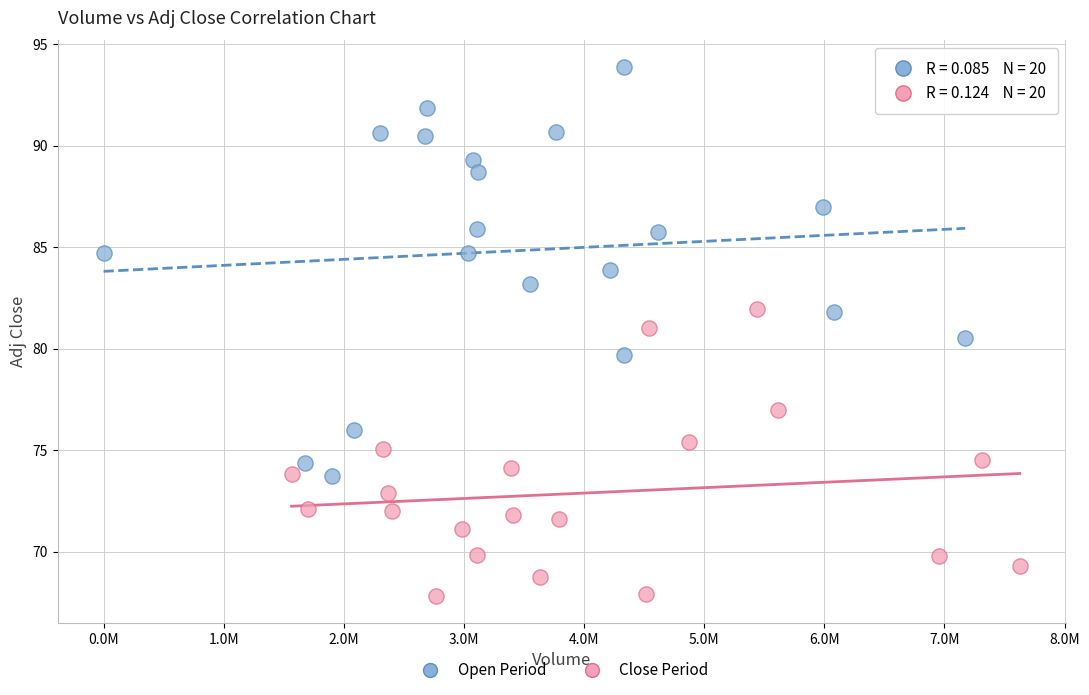

Which series has the widest spread of Y values?

Open Period